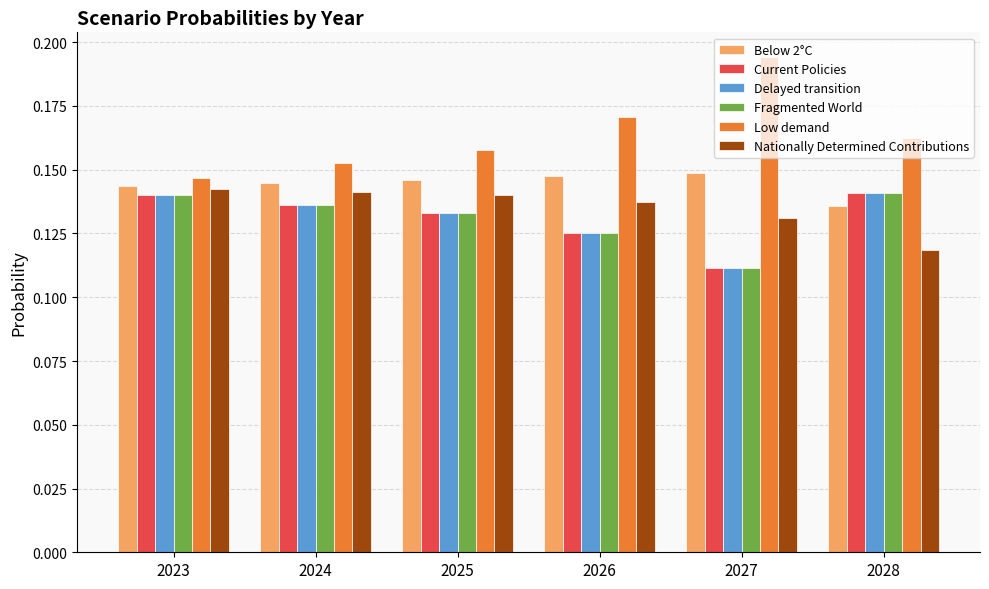

List the labels in order of Low demand value, smallest first.

2023, 2024, 2025, 2028, 2026, 2027